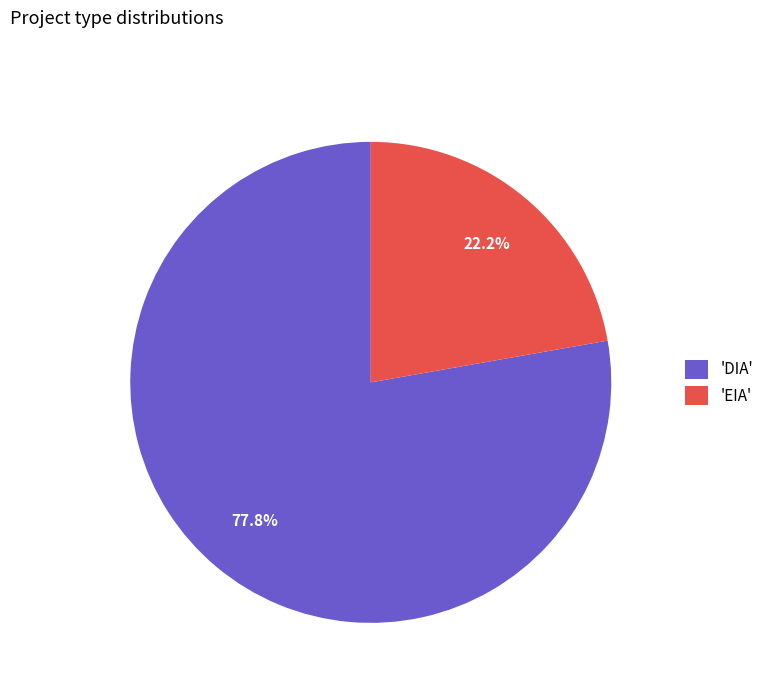

What is the majority slice?

'DIA'